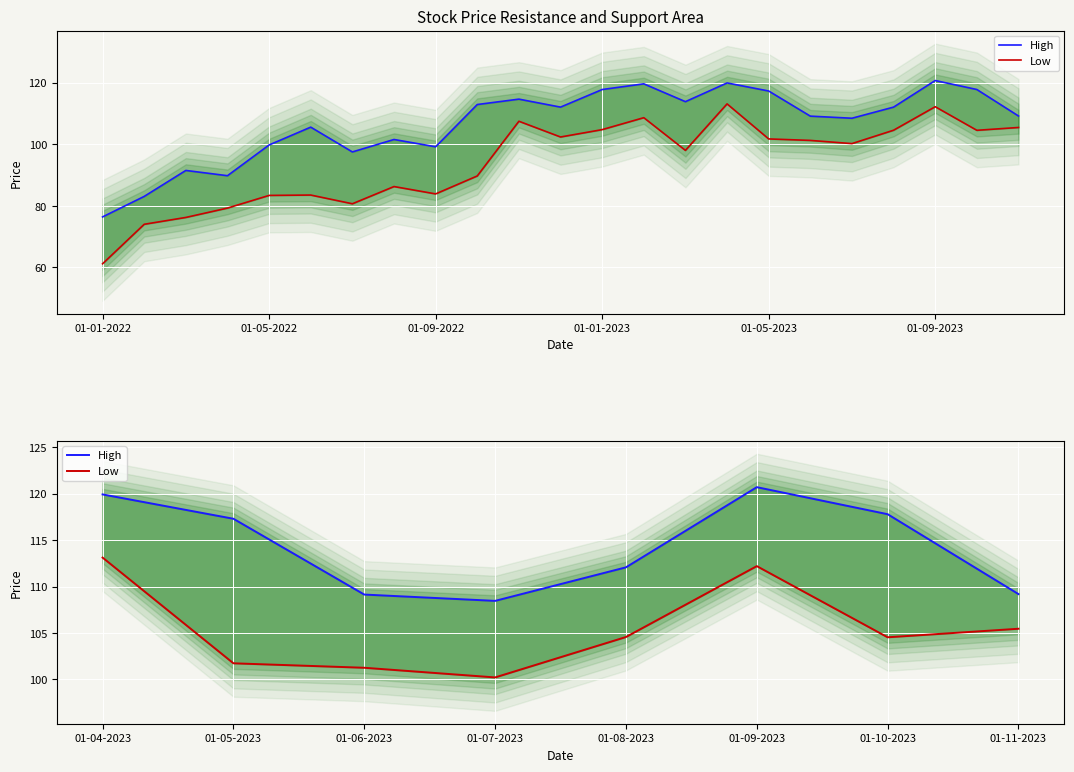

What are all the series names shown in the legend?

High, Low